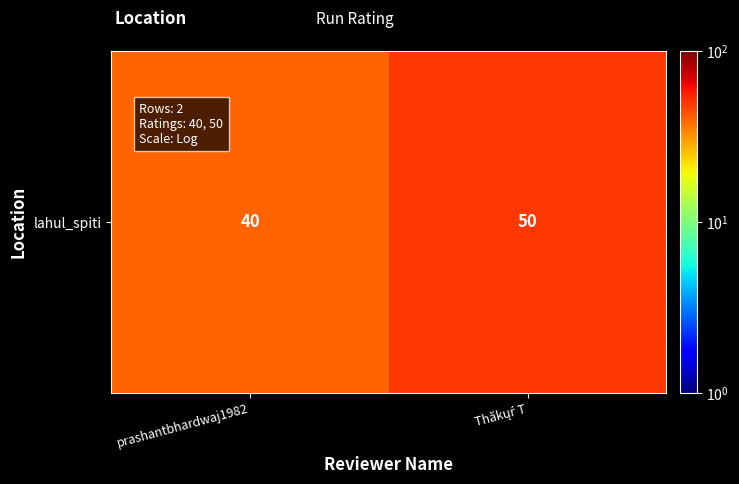

What value does the data have at Thăkųŕ T, to the nearest 10?

50